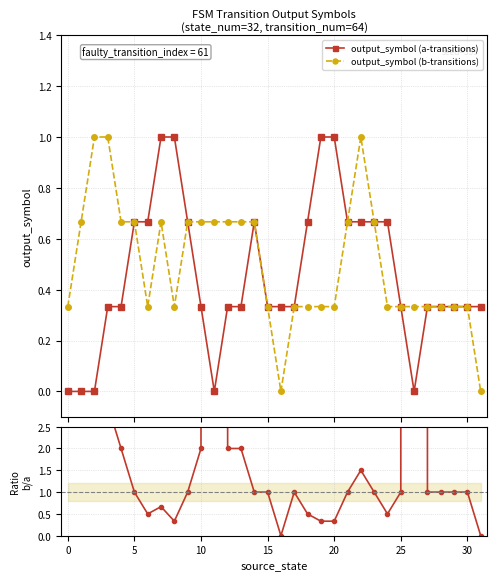

True or false: output_symbol (a-transitions) has more than 0 interior local peaks.

True